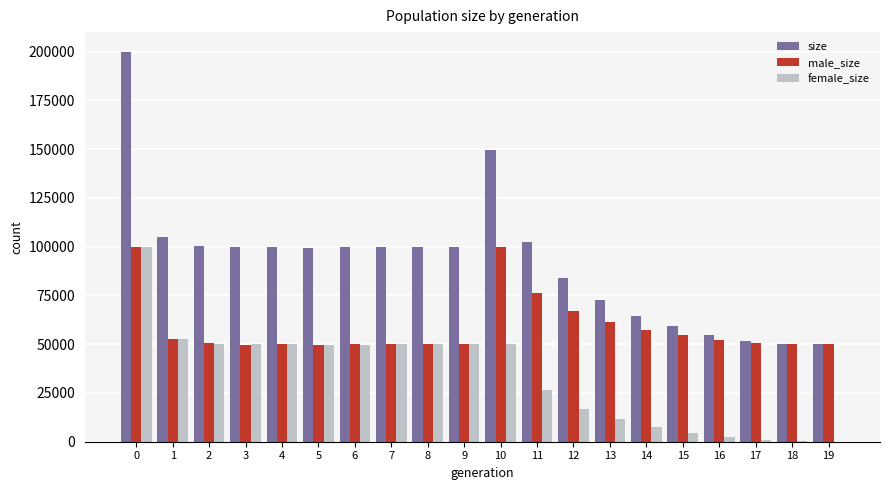

How many data points does each series have?

20